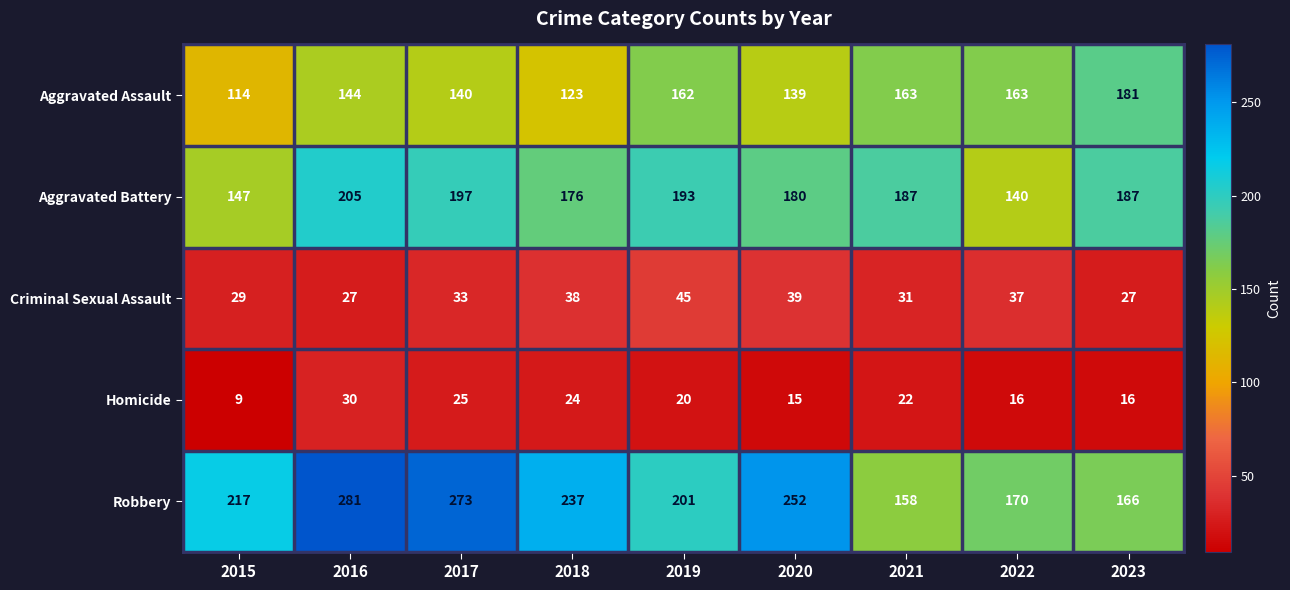

What is the smallest value displayed?

9